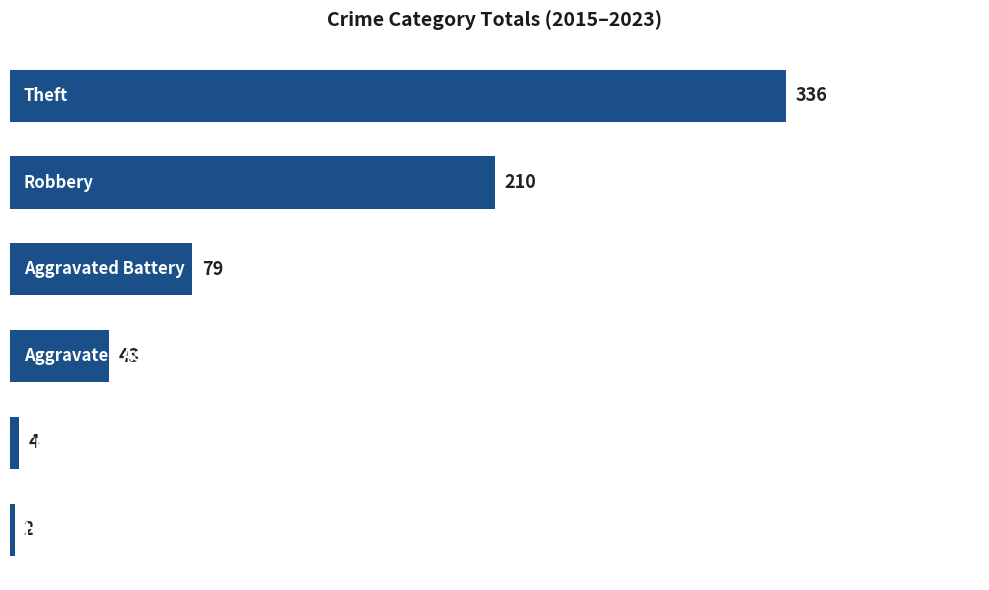

What is the average value?

112